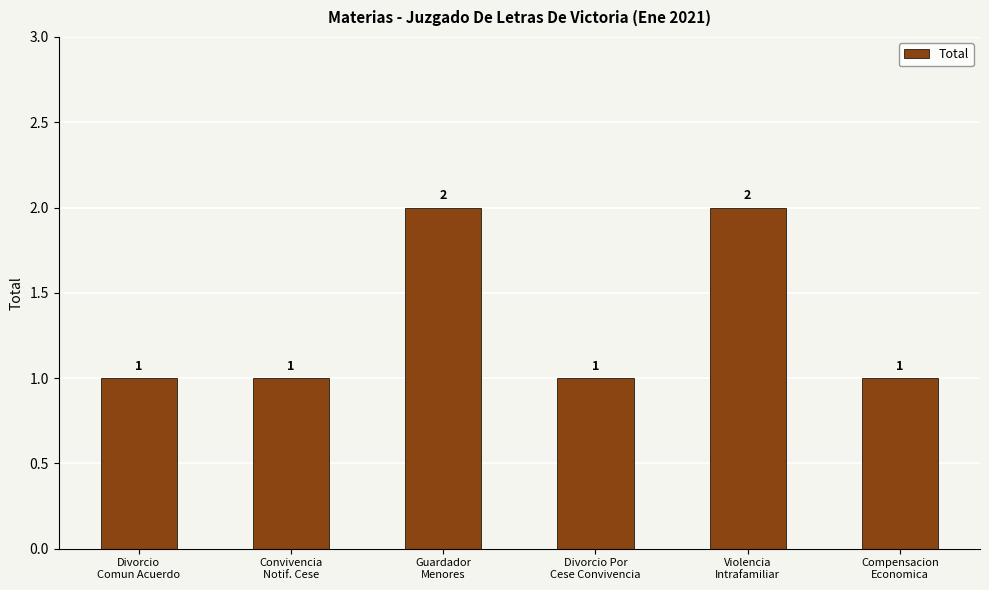

What is the sum of all values?

8